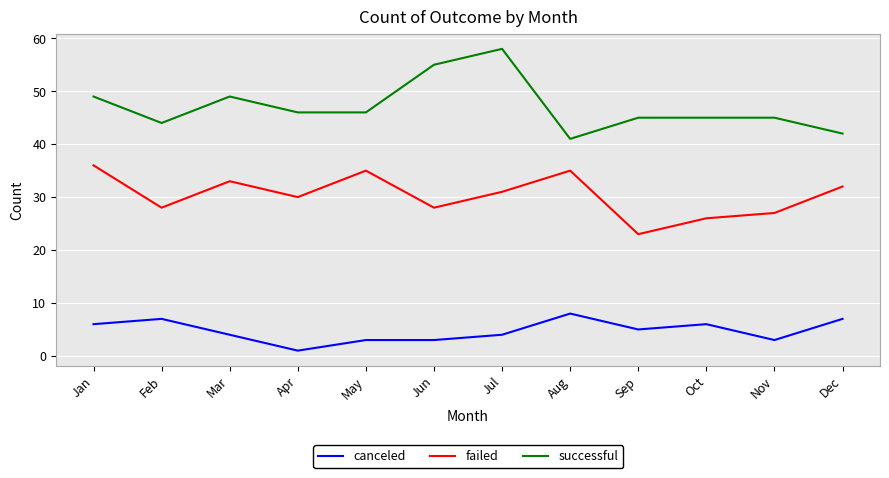

What is the spread (max minus min) of values at Mar?

45